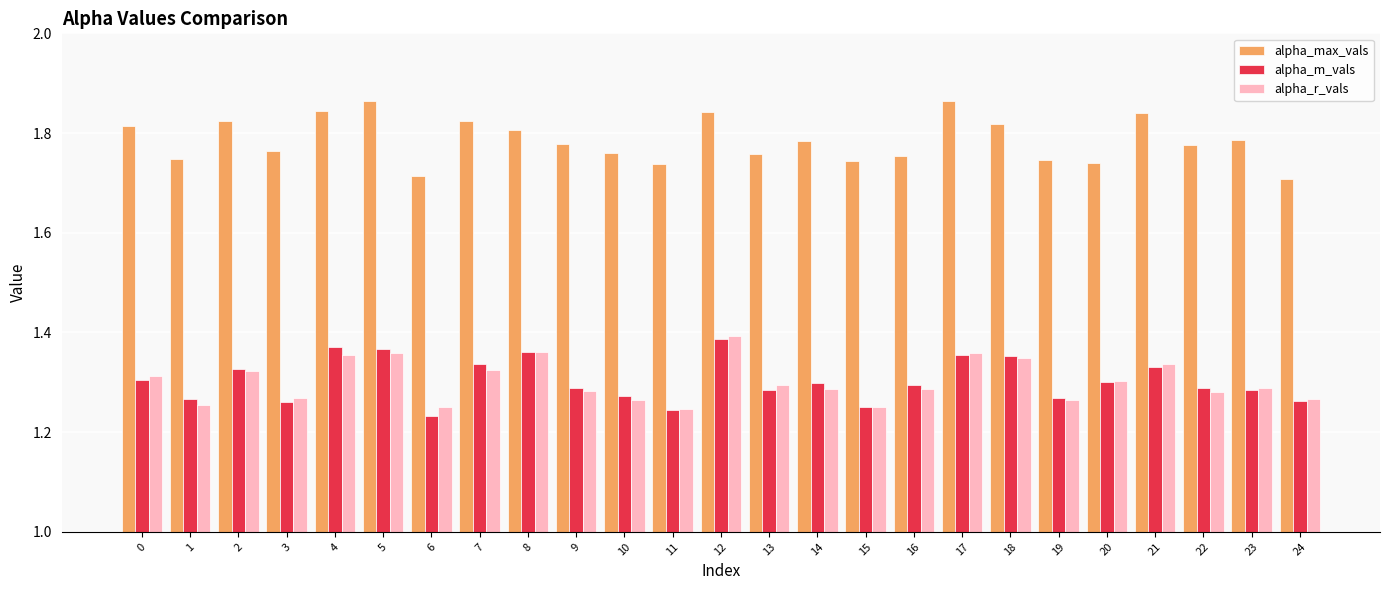

What is the difference between the highest and lowest values at 17?

0.5